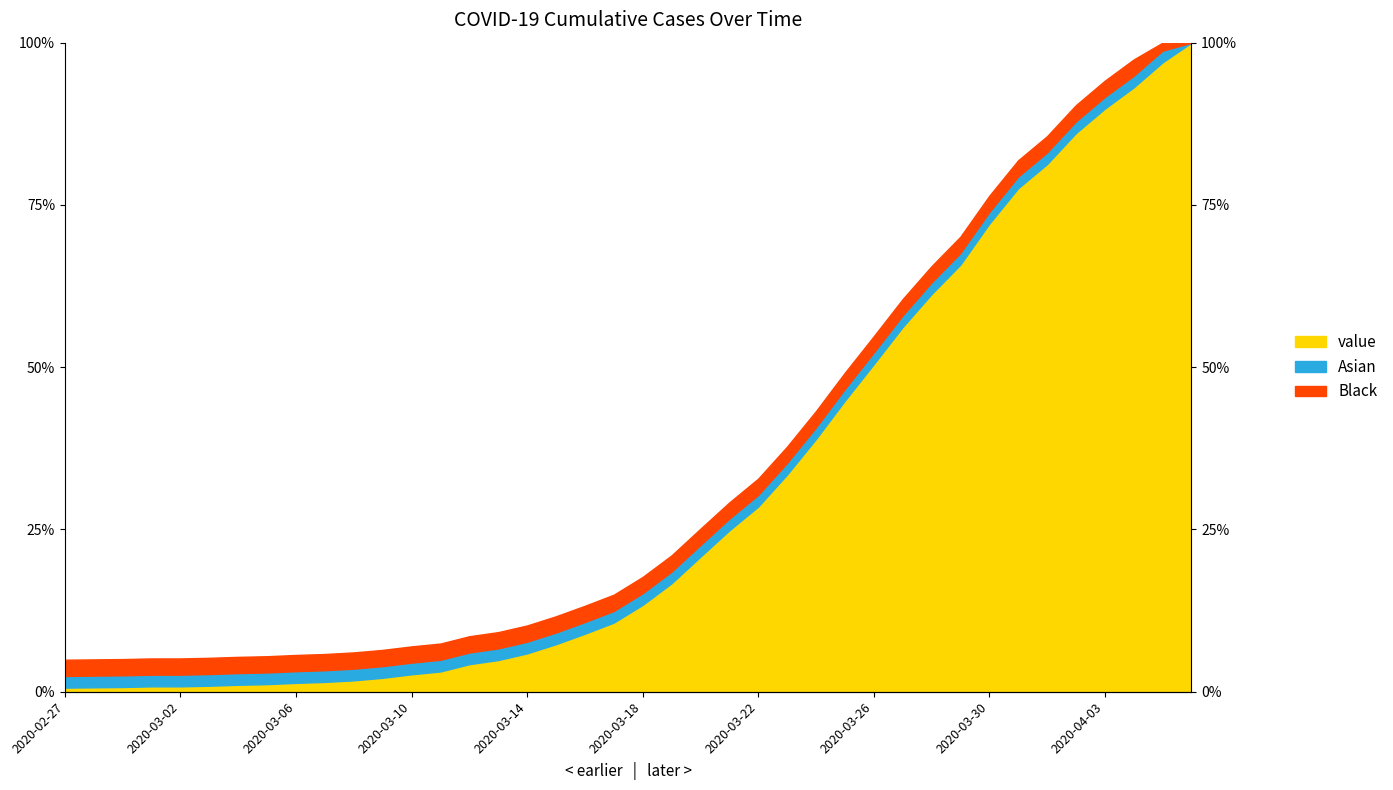

Rank the categories by value from lowest to highest.

2020-02-27, 2020-02-28, 2020-02-29, 2020-03-01, 2020-03-02, 2020-03-03, 2020-03-04, 2020-03-05, 2020-03-06, 2020-03-07, 2020-03-08, 2020-03-09, 2020-03-10, 2020-03-11, 2020-03-12, 2020-03-13, 2020-03-14, 2020-03-15, 2020-03-16, 2020-03-17, 2020-03-18, 2020-03-19, 2020-03-20, 2020-03-21, 2020-03-22, 2020-03-23, 2020-03-24, 2020-03-25, 2020-03-26, 2020-03-27, 2020-03-28, 2020-03-29, 2020-03-30, 2020-03-31, 2020-04-01, 2020-04-02, 2020-04-03, 2020-04-04, 2020-04-05, 2020-04-06